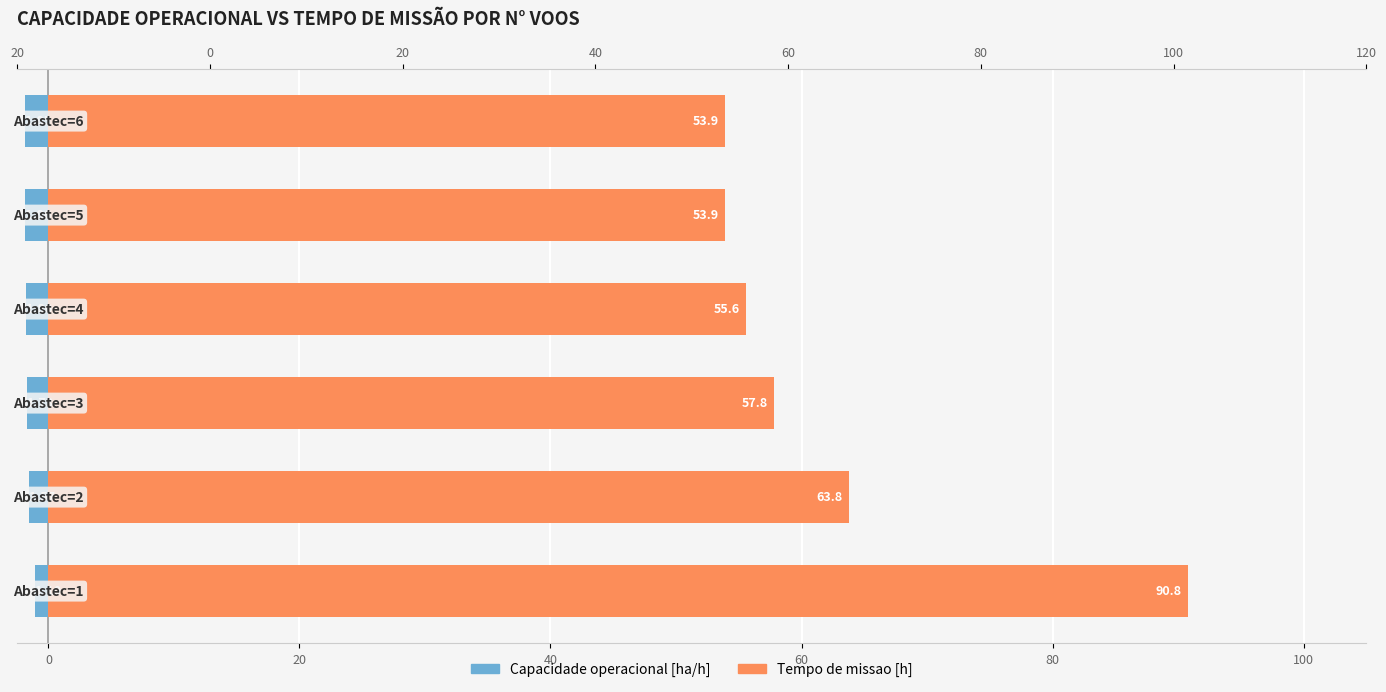

Does the chart contain any negative values?

Yes